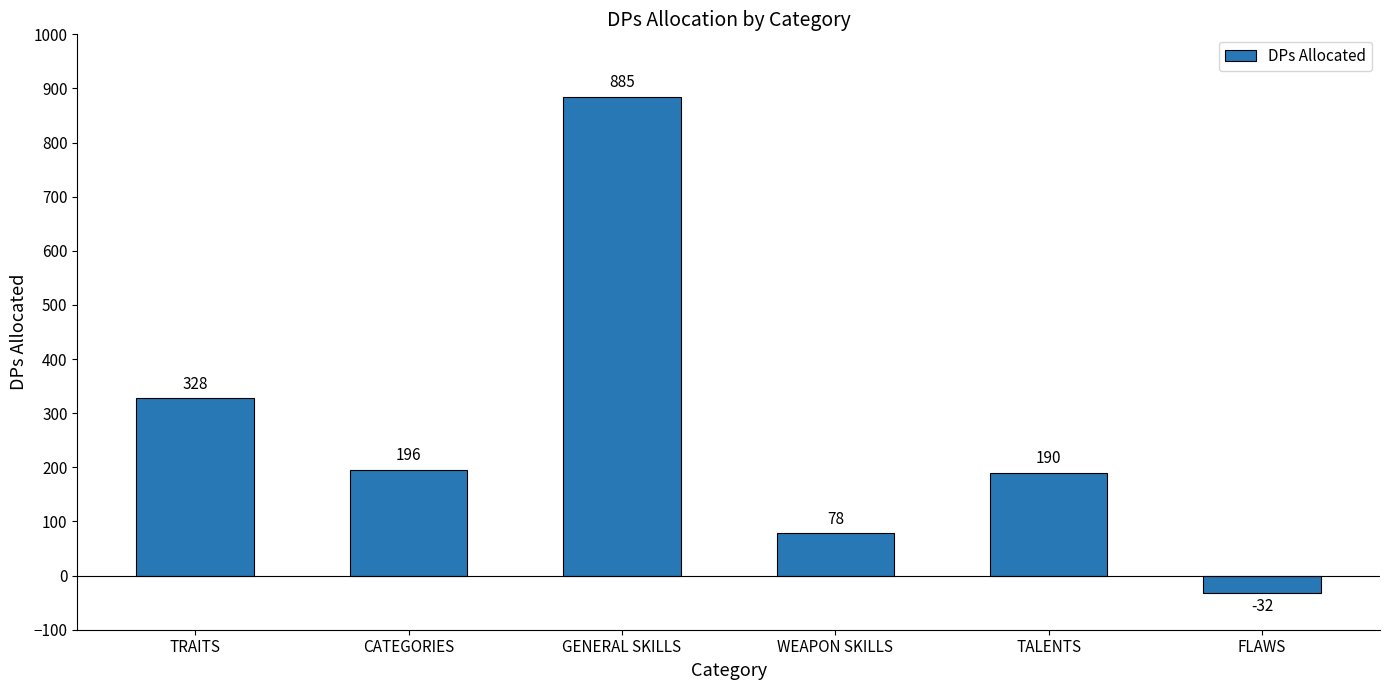

Is it true that the value at WEAPON SKILLS is 78?

True